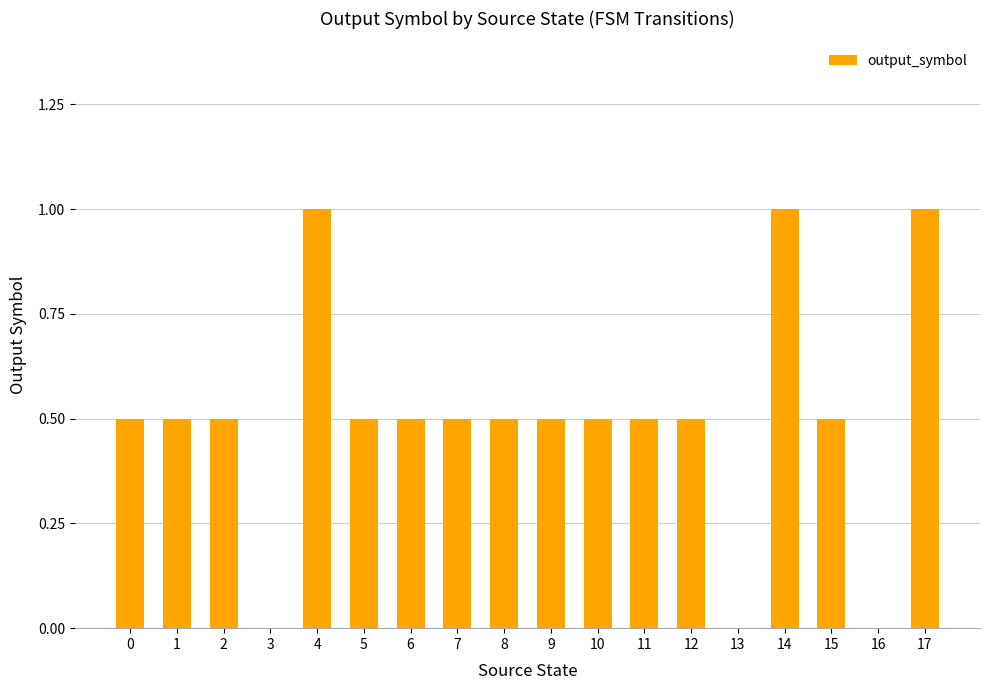

How many distinct data groups are displayed?

1